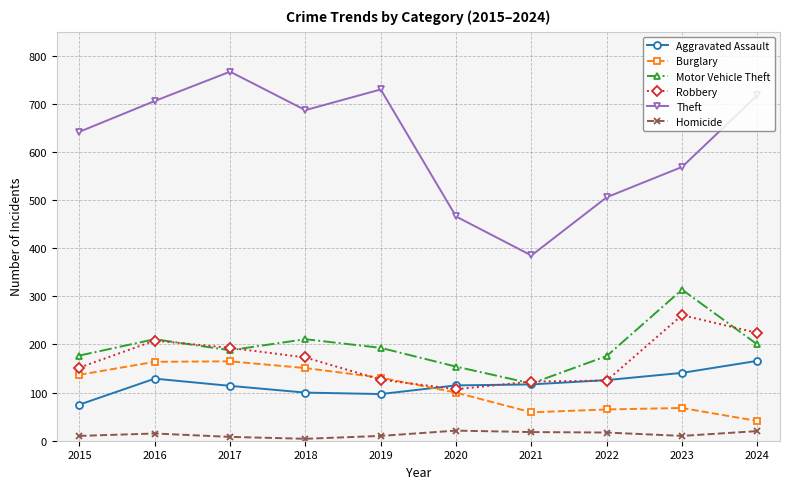

True or false: Theft and Motor Vehicle Theft intersect in this chart.

False